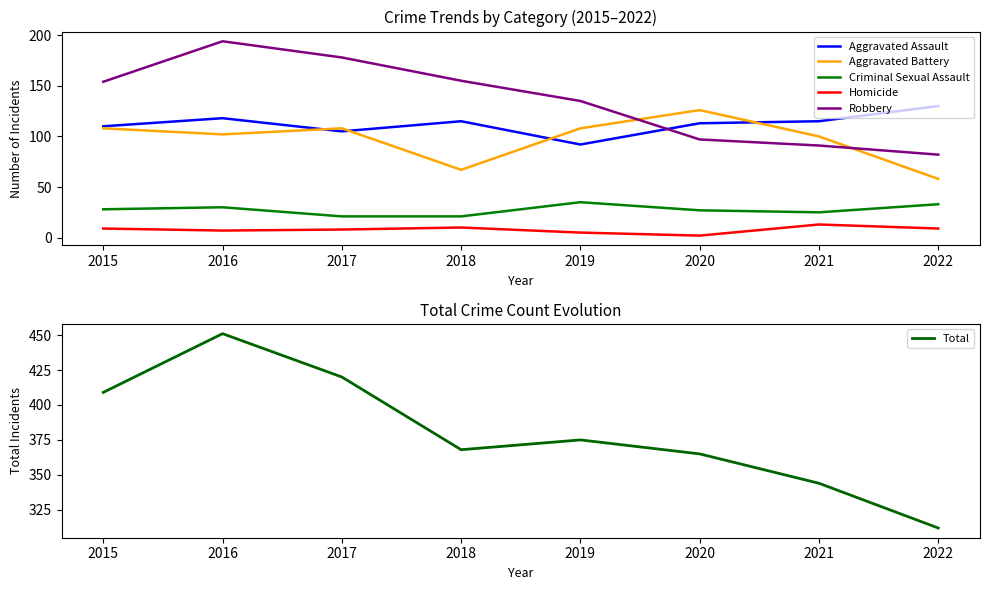

At which category does Criminal Sexual Assault reach its first local valley?

2021